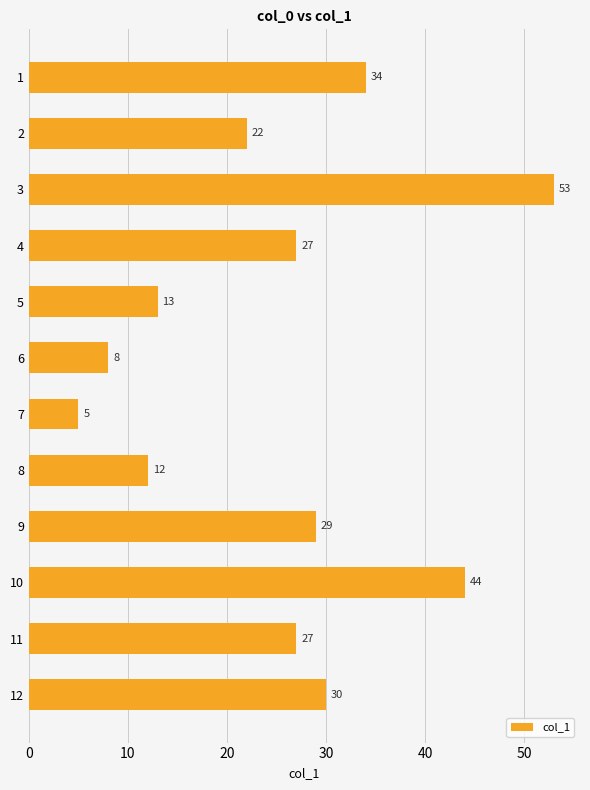

How many values are below 27?

5